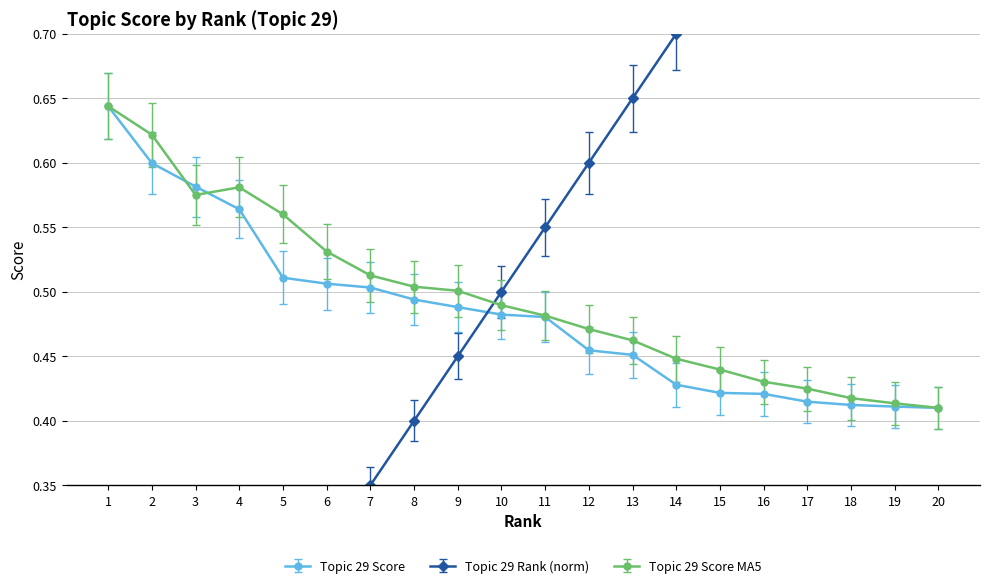

Reading left to right, what are all the values shown in this chart?

Topic 29 Score: 1=0.6	2=0.6	3=0.6	4=0.6	5=0.5	6=0.5	7=0.5	8=0.5	9=0.5	10=0.5	11=0.5	12=0.5	13=0.5	14=0.4	15=0.4	16=0.4	17=0.4	18=0.4	19=0.4	20=0.4
Topic 29 Rank (norm): 1=0.1	2=0.1	3=0.1	4=0.2	5=0.2	6=0.3	7=0.3	8=0.4	9=0.5	10=0.5	11=0.6	12=0.6	13=0.7	14=0.7	15=0.8	16=0.8	17=0.8	18=0.9	19=0.9	20=1.0
Topic 29 Score MA5: 1=0.6	2=0.6	3=0.6	4=0.6	5=0.6	6=0.5	7=0.5	8=0.5	9=0.5	10=0.5	11=0.5	12=0.5	13=0.5	14=0.4	15=0.4	16=0.4	17=0.4	18=0.4	19=0.4	20=0.4